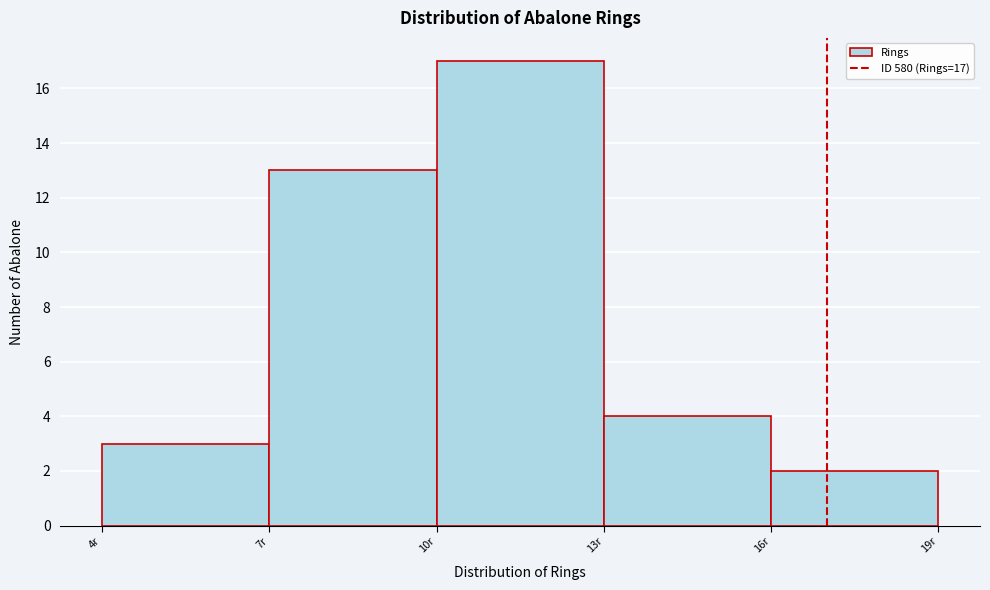

Which range on the x-axis has the tallest bar?

10 to 13